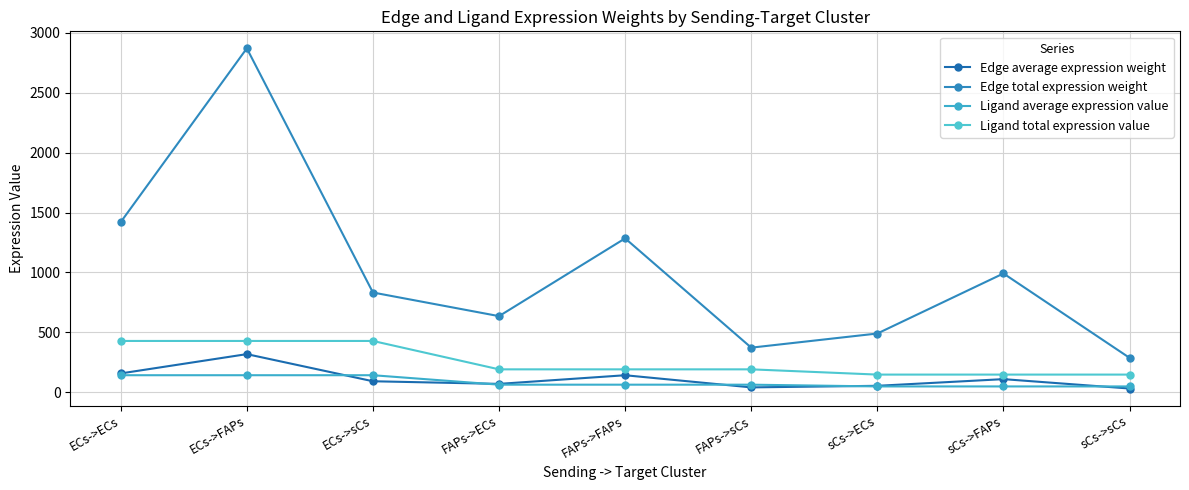

What position from the right is FAPs->sCs?

4